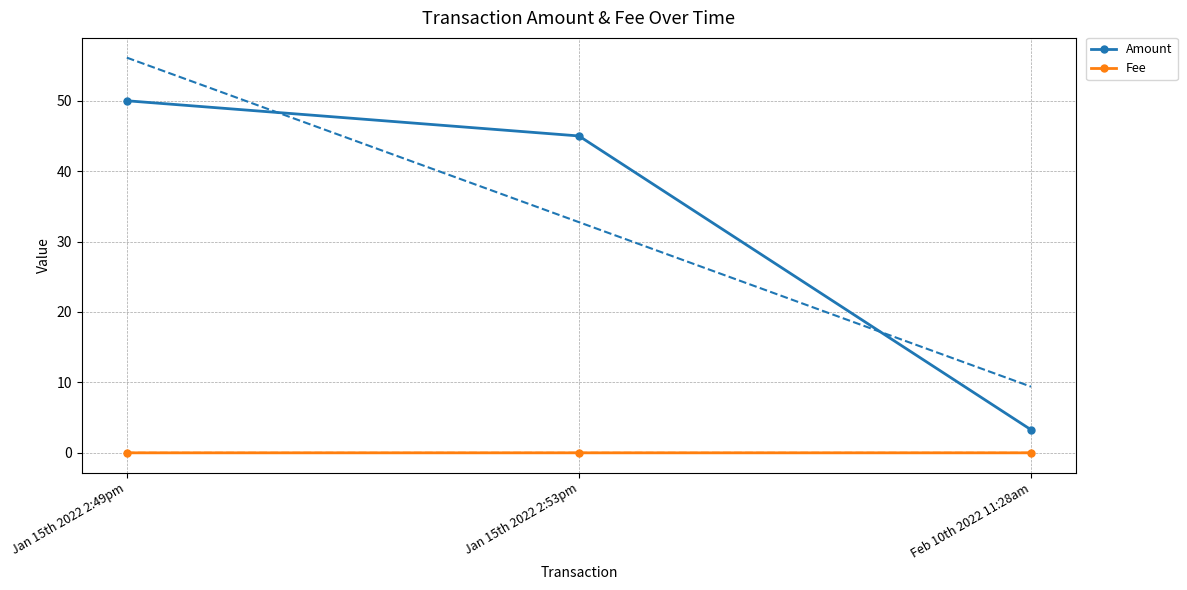

At how many categories does at least one series exceed 39?

2